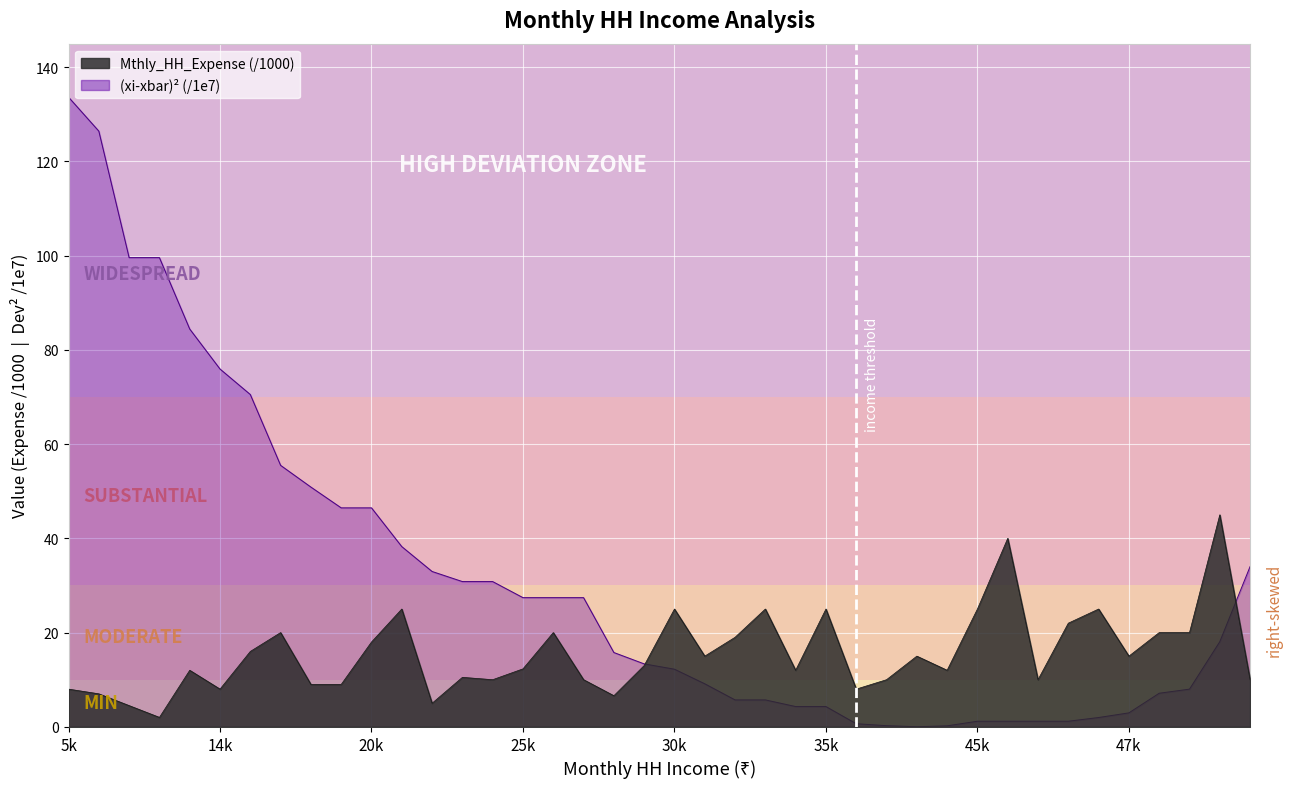

Which has a higher value, 60000 or 50500?

50500